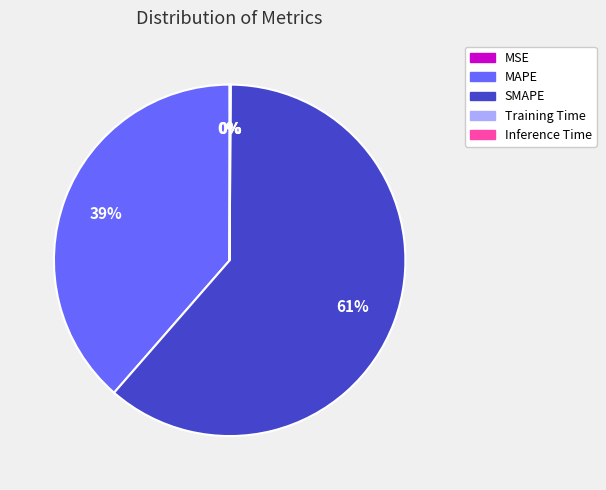

Does SMAPE represent more than half of the total?

Yes